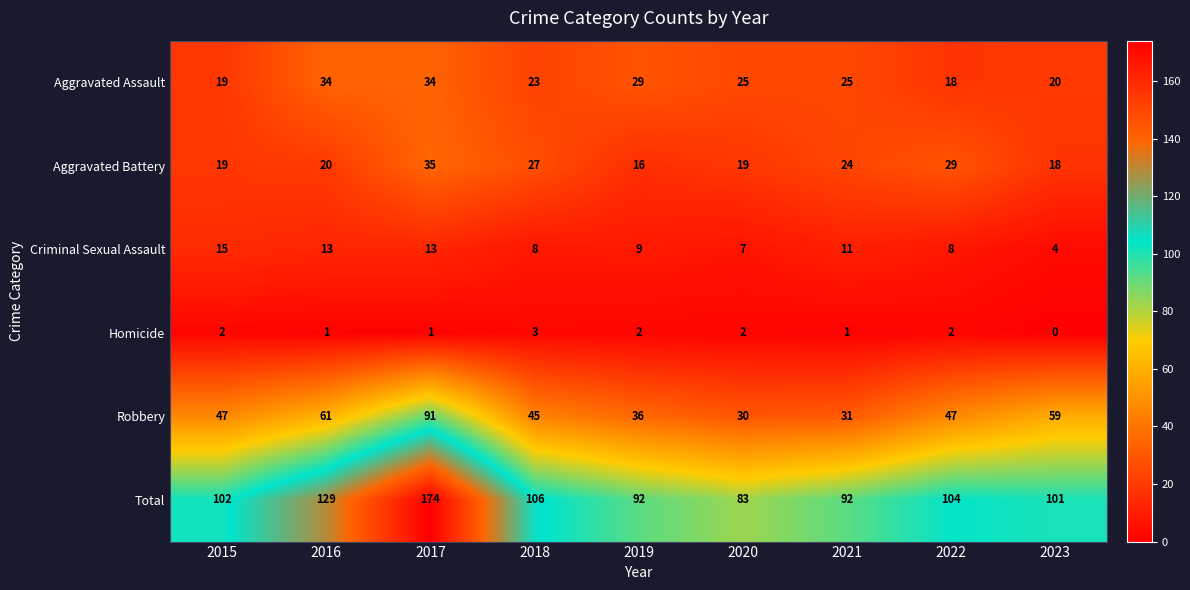

List the series in order of their peak value, highest first.

Total, Robbery, Aggravated Battery, Aggravated Assault, Criminal Sexual Assault, Homicide